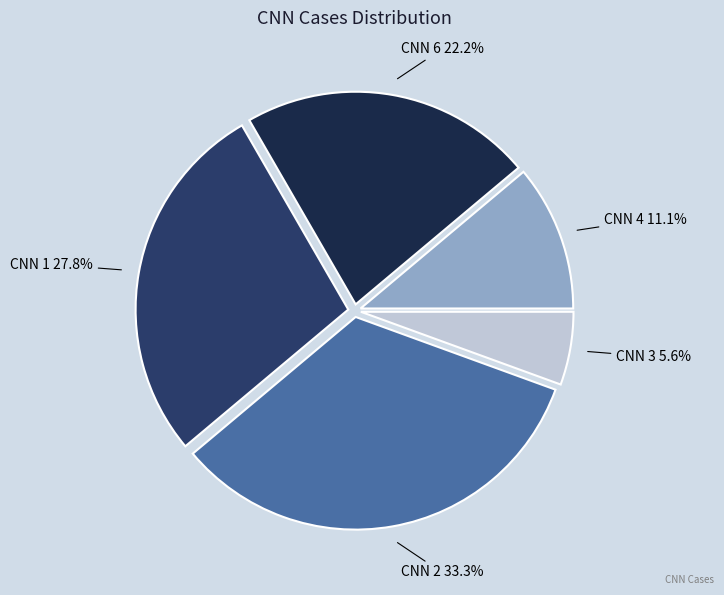

Is there a majority slice in this chart?

No